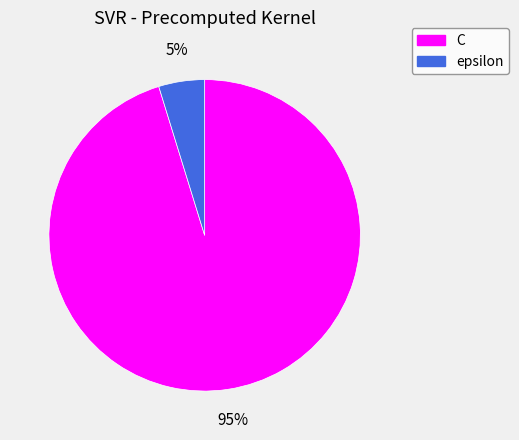

Is the sum of C and epsilon greater than half?

Yes